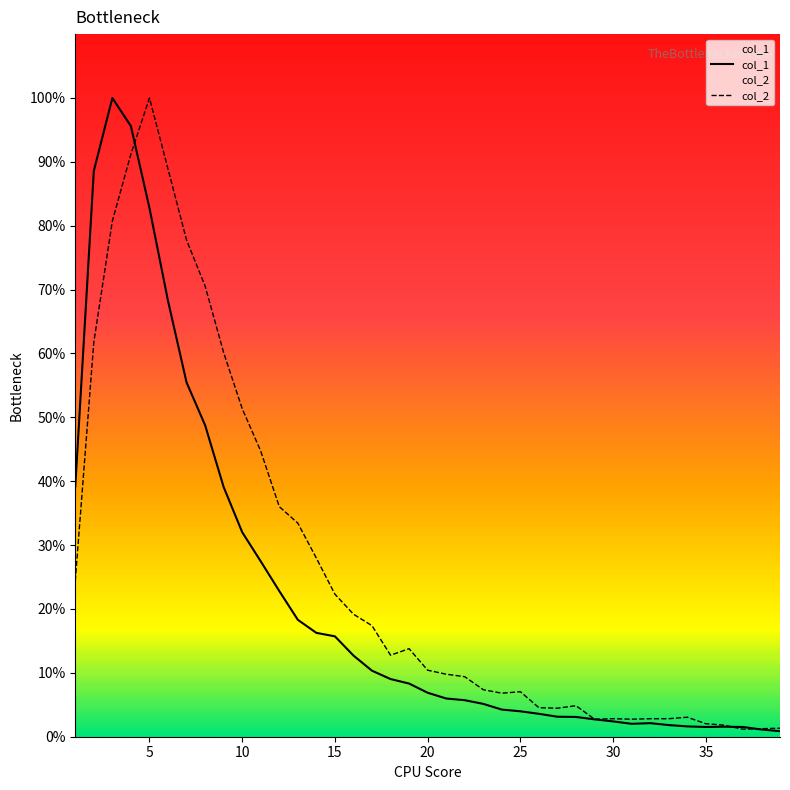

What is the value of the col_2 point at the 6th from the left?

88.9